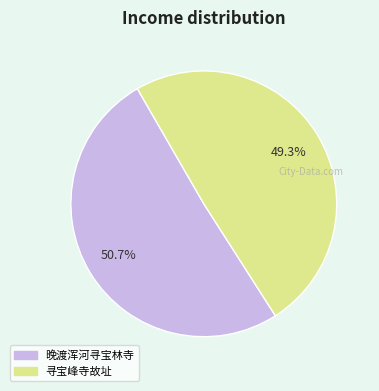

Approximately how many times larger is the value at 寻宝峰寺故址 compared to 晚渡浑河寻宝林寺?

1.0